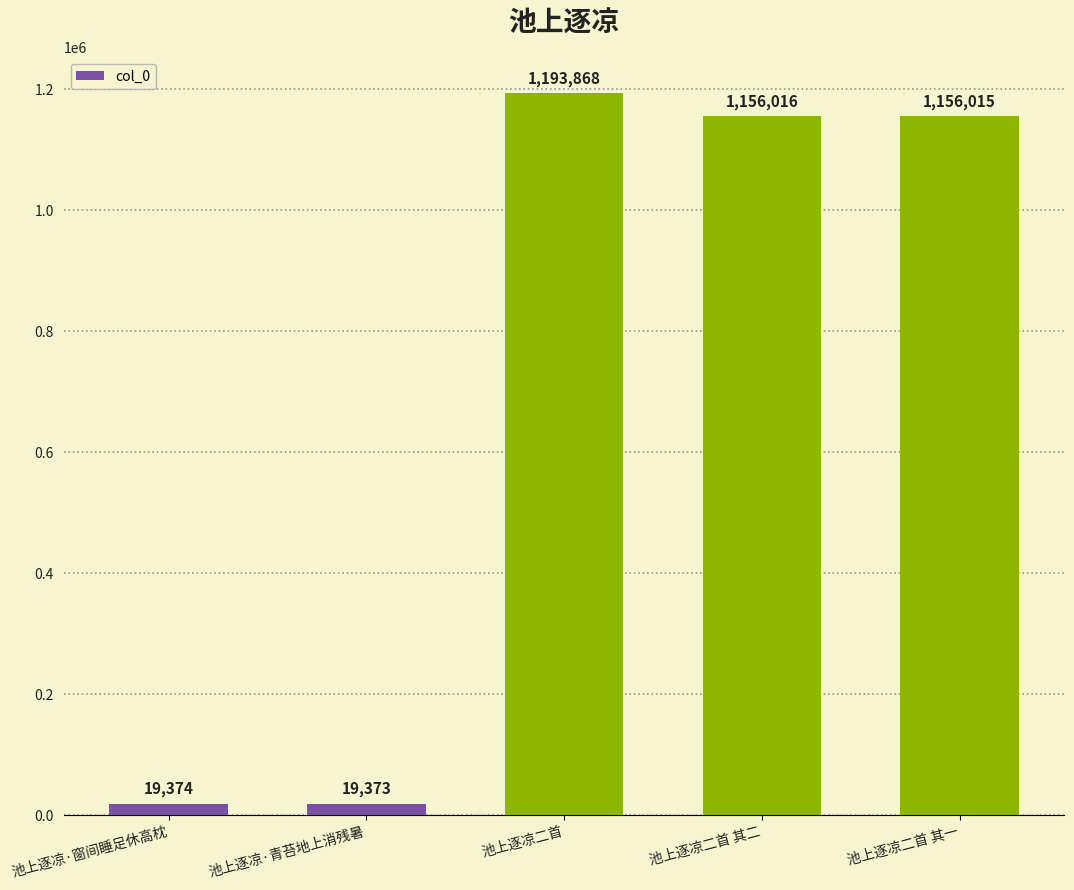

What is the difference between the maximum and minimum values?

1174495